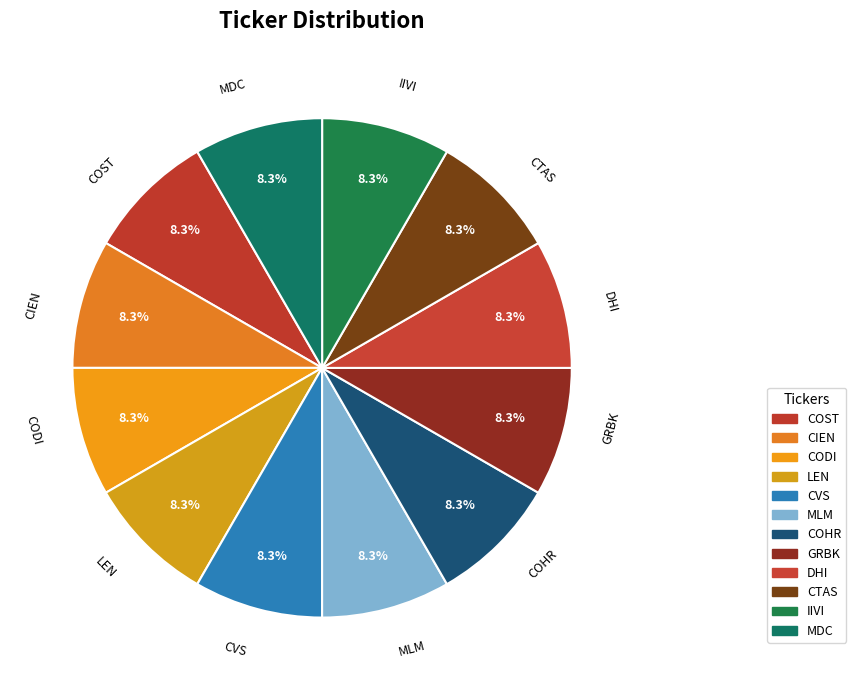

Is the sum of MLM and MDC greater than half?

No